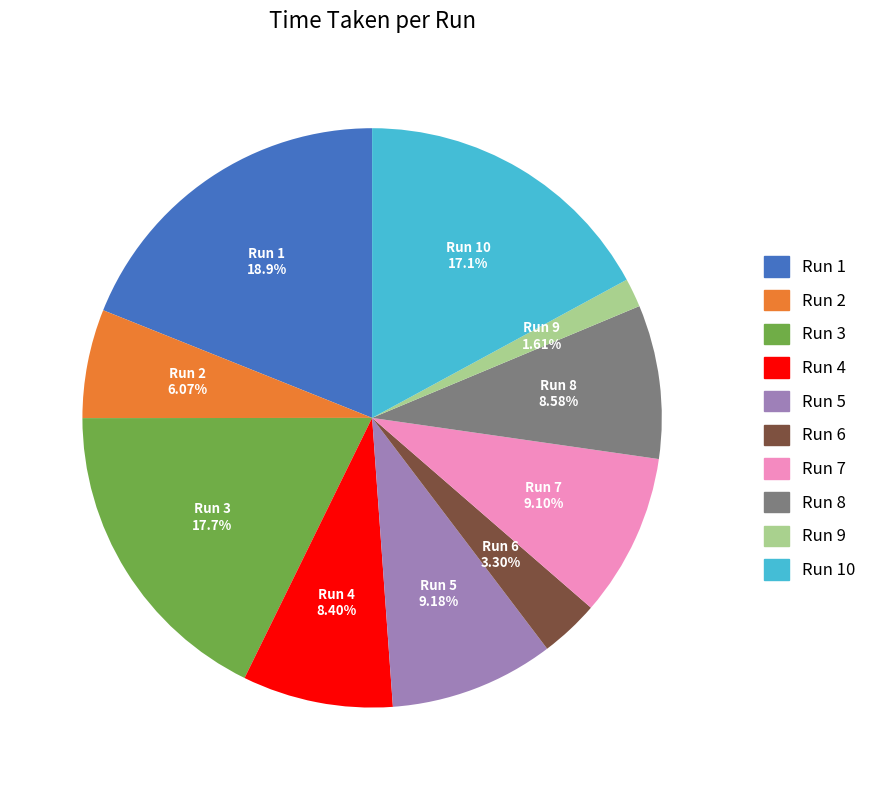

The Run 10 slice represents 5% of the pie. True or false?

False